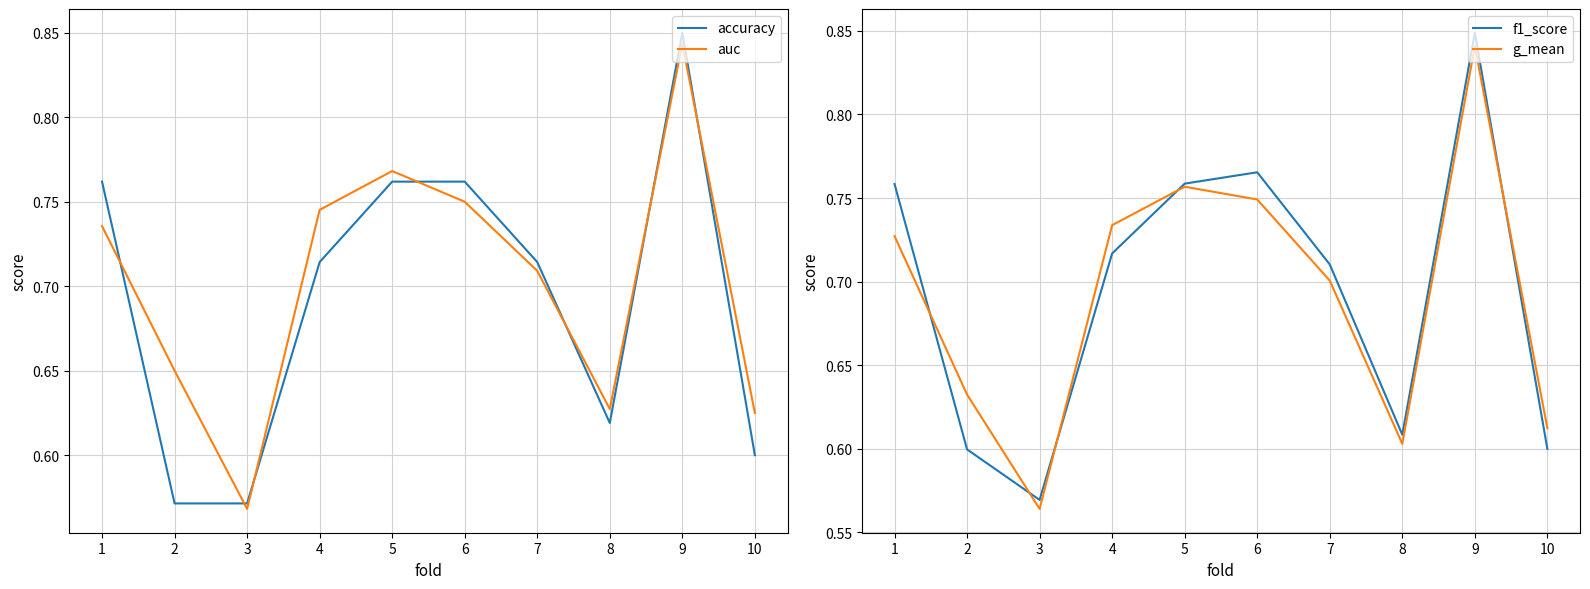

True or false: f1_score has a value of 1.4 at 9.

False